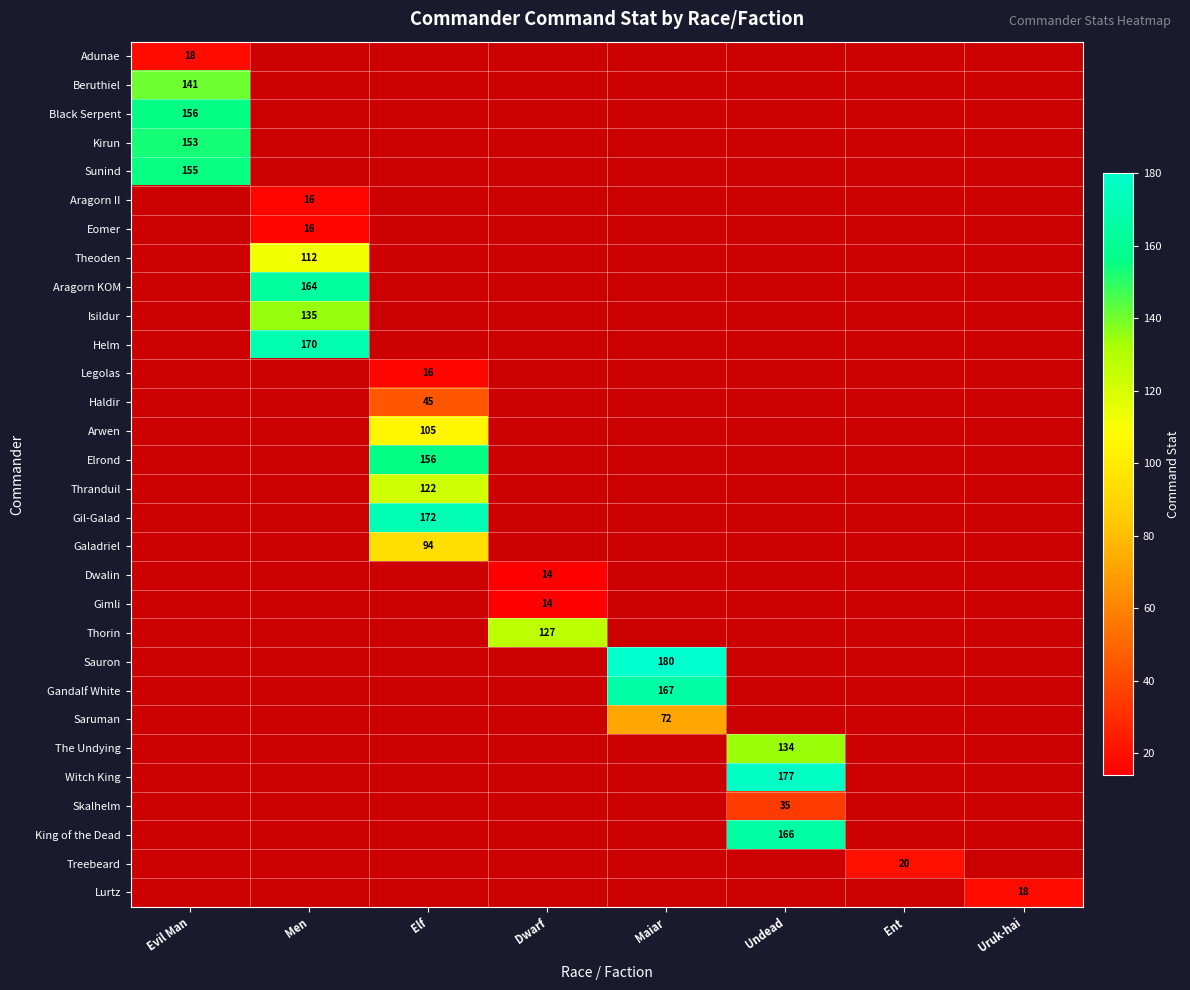

At Dwarf, list the series in order from largest to smallest.

Thorin, Sauron, Gandalf White, Saruman, The Undying, Witch King, Skalhelm, King of the Dead, Treebeard, Lurtz, Adunae, Beruthiel, Black Serpent, Kirun, Sunind, Aragorn II, Eomer, Theoden, Aragorn KOM, Isildur, Helm, Legolas, Haldir, Arwen, Elrond, Thranduil, Gil-Galad, Galadriel, Dwalin, Gimli